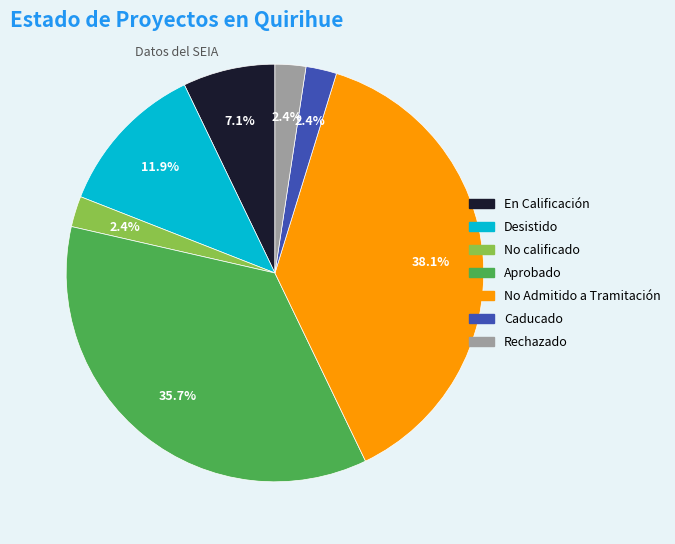

Which category has the biggest portion of the pie?

No Admitido a Tramitación